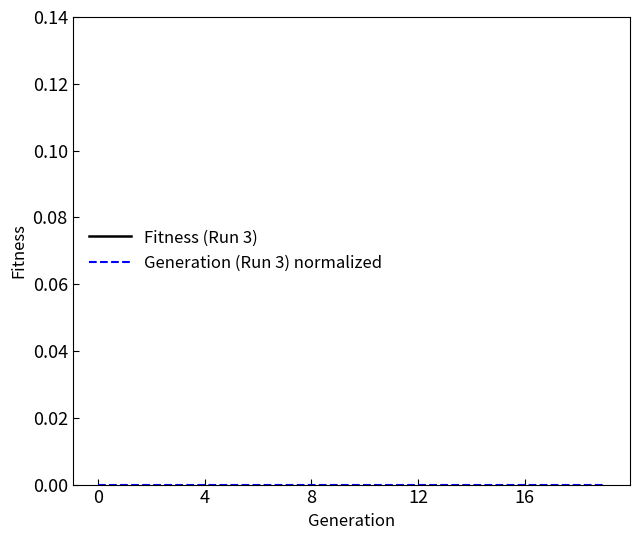

Rank the series at 13 from highest to lowest value.

Fitness (Run 3), Generation (Run 3) normalized